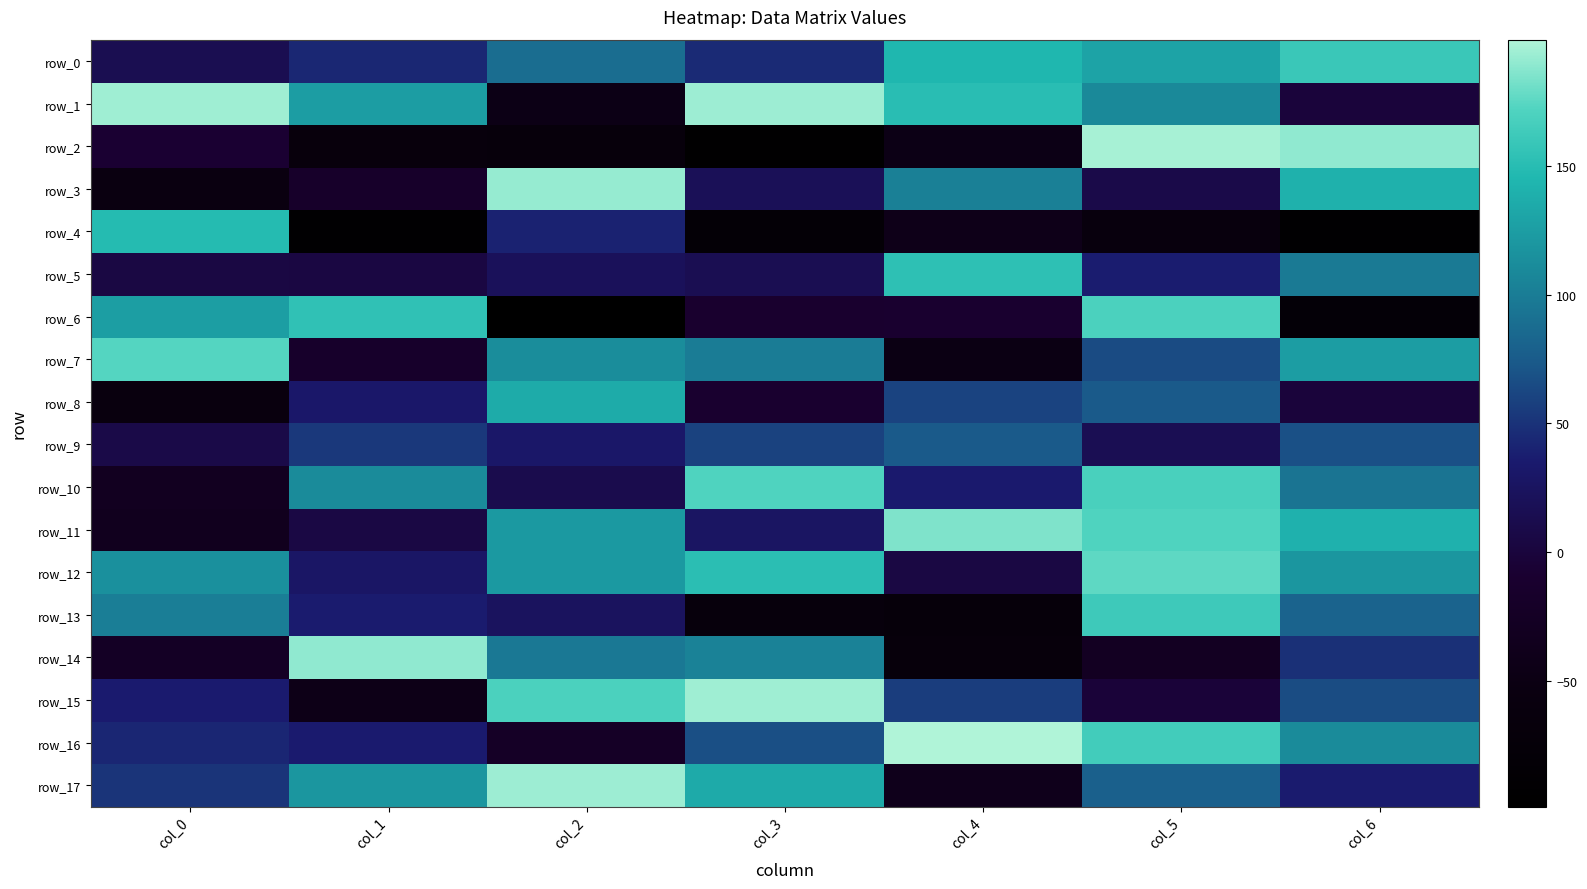

Reading right to left, extract all data points from this chart.

row_0: col_6=160.0	col_5=129.4	col_4=145.3	col_3=45.2	col_2=88.4	col_1=43.5	col_0=14.7
row_1: col_6=-0.7	col_5=109.1	col_4=150.2	col_3=193.7	col_2=-46.5	col_1=124.6	col_0=193.9
row_2: col_6=189.7	col_5=196.5	col_4=-46.9	col_3=-93.3	col_2=-66.6	col_1=-62.5	col_0=-7.5
row_3: col_6=139.8	col_5=8.9	col_4=102.7	col_3=18.7	col_2=191.9	col_1=-17.0	col_0=-53.8
row_4: col_6=-90.5	col_5=-59.4	col_4=-42.7	col_3=-79.7	col_2=40.8	col_1=-92.6	col_0=148.4
row_5: col_6=98.2	col_5=36.8	col_4=153.3	col_3=15.7	col_2=21.2	col_1=3.6	col_0=4.5
row_6: col_6=-77.8	col_5=169.6	col_4=-9.5	col_3=-12.1	col_2=-98.8	col_1=154.6	col_0=125.5
row_7: col_6=124.7	col_5=65.2	col_4=-48.5	col_3=99.3	col_2=112.3	col_1=-15.2	col_0=173.1
row_8: col_6=-1.6	col_5=74.0	col_4=60.1	col_3=-10.6	col_2=135.2	col_1=32.0	col_0=-57.4
row_9: col_6=68.1	col_5=16.3	col_4=74.1	col_3=59.9	col_2=31.1	col_1=54.2	col_0=8.4
row_10: col_6=93.3	col_5=168.3	col_4=34.4	col_3=171.8	col_2=11.9	col_1=110.8	col_0=-30.9
row_11: col_6=140.3	col_5=172.0	col_4=185.1	col_3=27.2	col_2=121.3	col_1=5.8	col_0=-33.6
row_12: col_6=119.0	col_5=175.9	col_4=4.3	col_3=151.8	col_2=121.4	col_1=29.7	col_0=115.1
row_13: col_6=80.8	col_5=161.8	col_4=-68.2	col_3=-64.8	col_2=24.3	col_1=35.8	col_0=100.8
row_14: col_6=48.7	col_5=-27.3	col_4=-66.7	col_3=103.8	col_2=96.4	col_1=190.1	col_0=-24.8
row_15: col_6=65.6	col_5=-2.6	col_4=56.6	col_3=194.1	col_2=169.8	col_1=-43.6	col_0=35.5
row_16: col_6=111.1	col_5=164.5	col_4=199.0	col_3=67.7	col_2=-22.2	col_1=35.0	col_0=42.9
row_17: col_6=35.8	col_5=79.1	col_4=-38.8	col_3=134.9	col_2=193.5	col_1=119.0	col_0=51.2